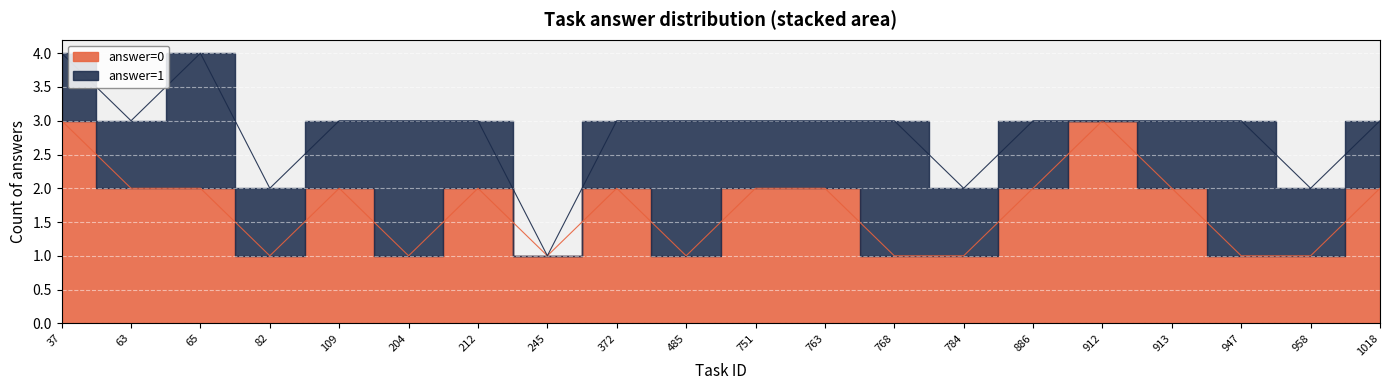

True or false: the data shows 1 at 485.

False